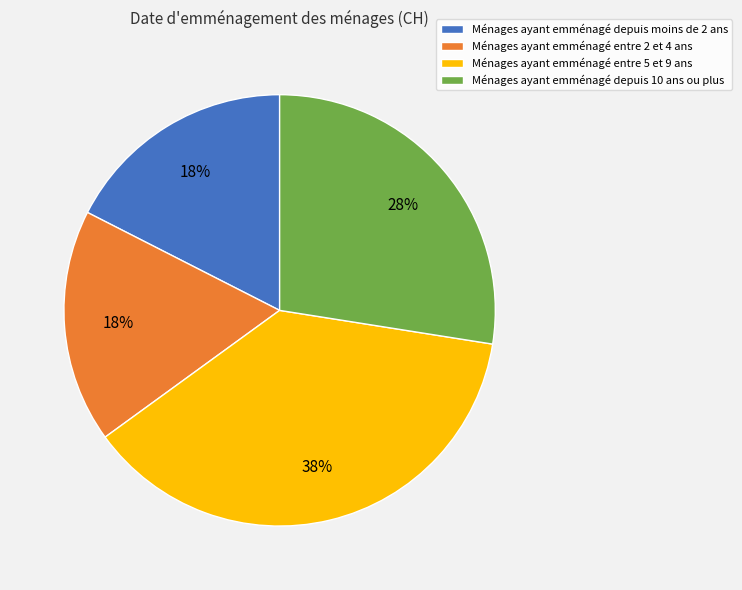

Which slice is the largest?

Ménages ayant emménagé entre 5 et 9 ans